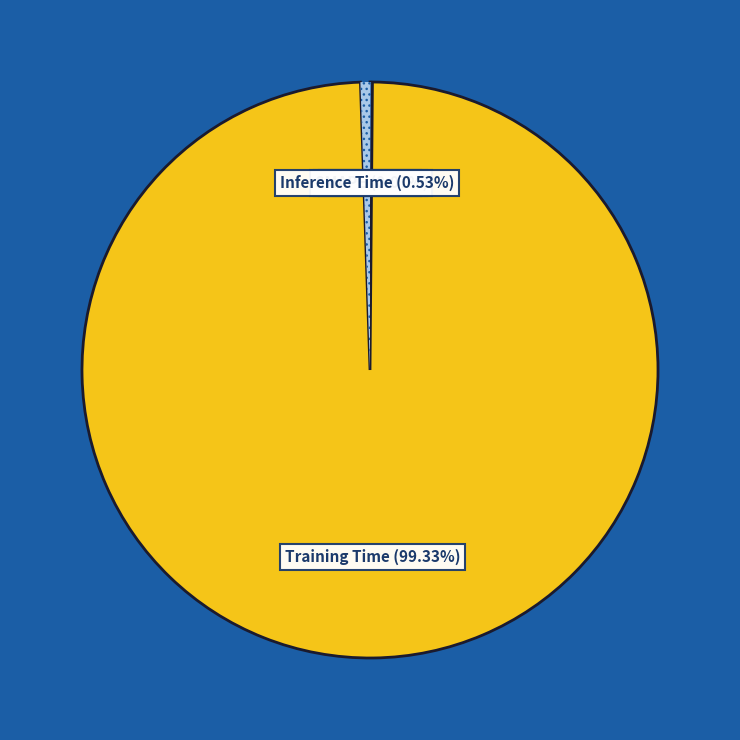

Is there any slice that represents more than half of the pie?

Yes